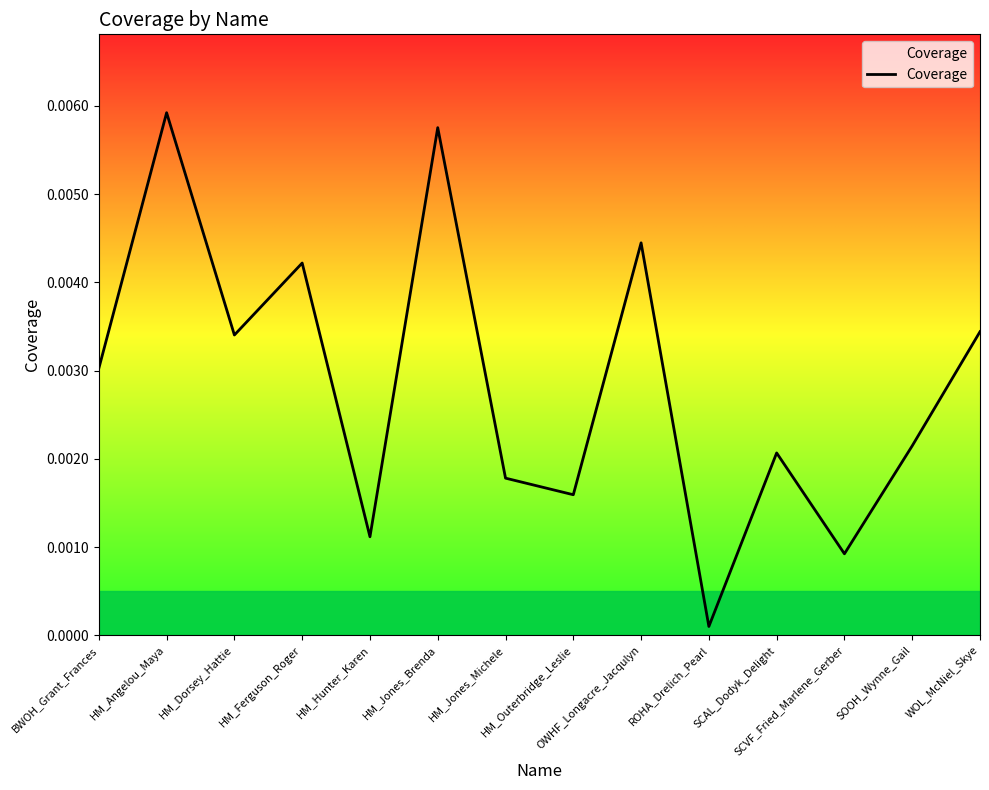

Rank the categories by value from highest to lowest.

HM_Angelou_Maya, HM_Jones_Brenda, OWHF_Longacre_Jacqulyn, HM_Ferguson_Roger, WOL_McNiel_Skye, HM_Dorsey_Hattie, BWOH_Grant_Frances, SOOH_Wynne_Gail, SCAL_Dodyk_Delight, HM_Jones_Michele, HM_Outerbridge_Leslie, HM_Hunter_Karen, SCVF_Fried_Marlene_Gerber, ROHA_Drelich_Pearl